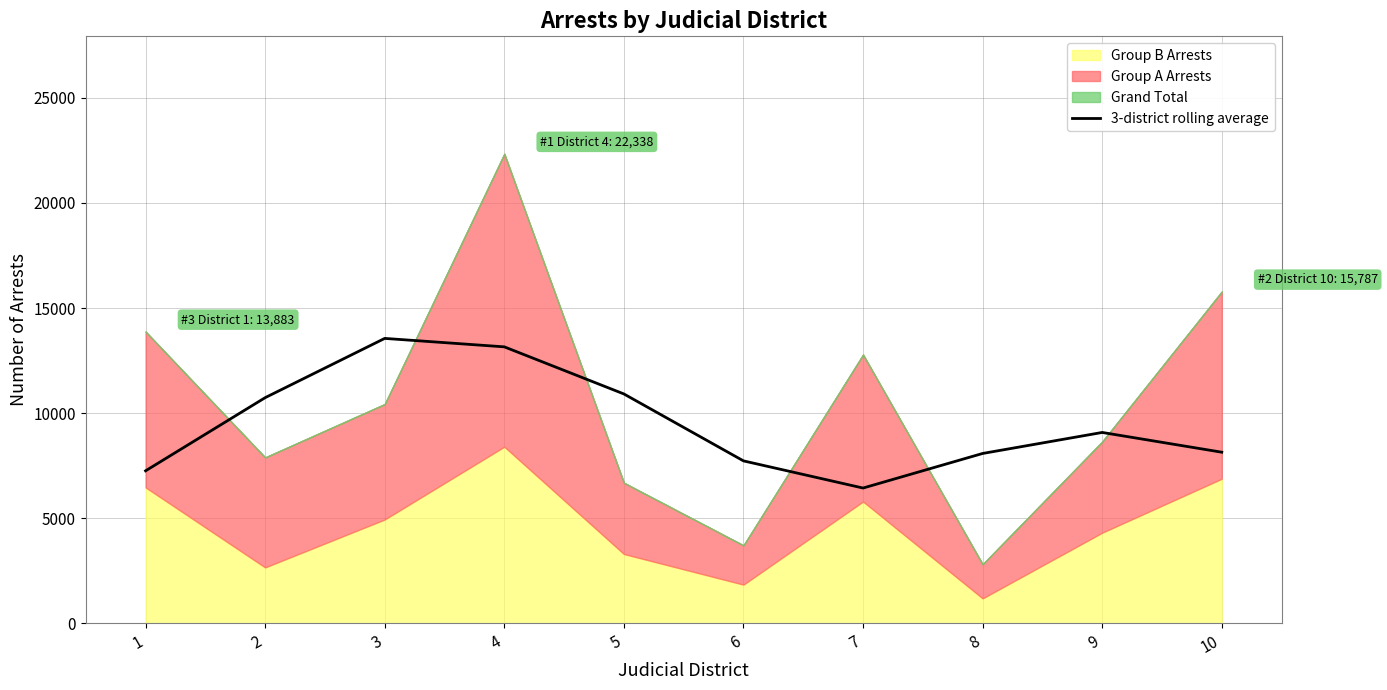

Does the chart have visible grid lines?

Yes